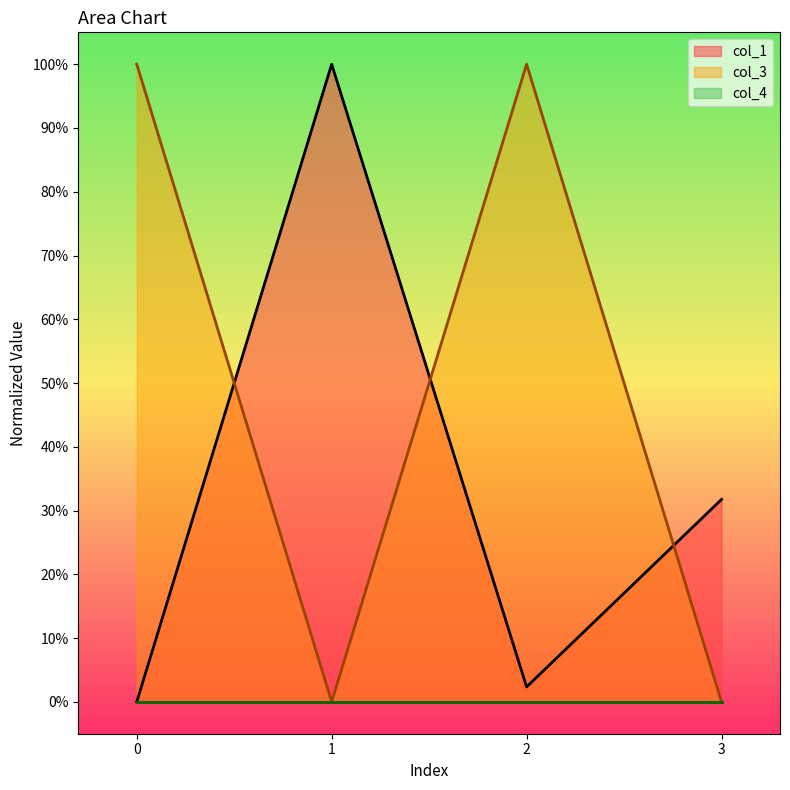

What is the total value across all series at 1?

100.0